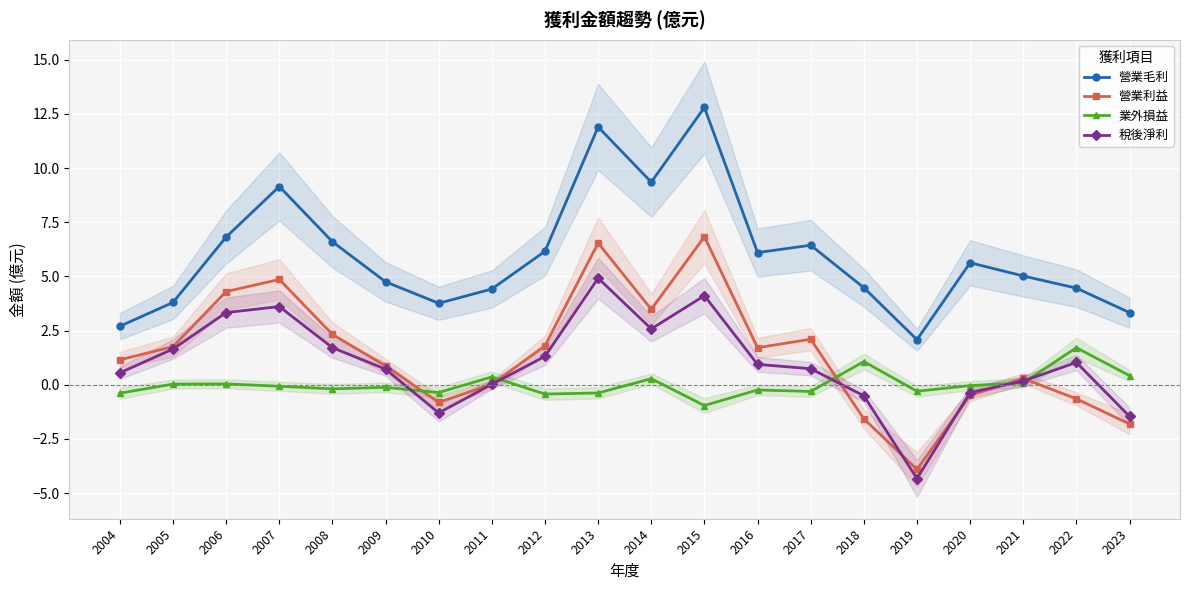

Where is 營業毛利 nearest to the value 7?

2006